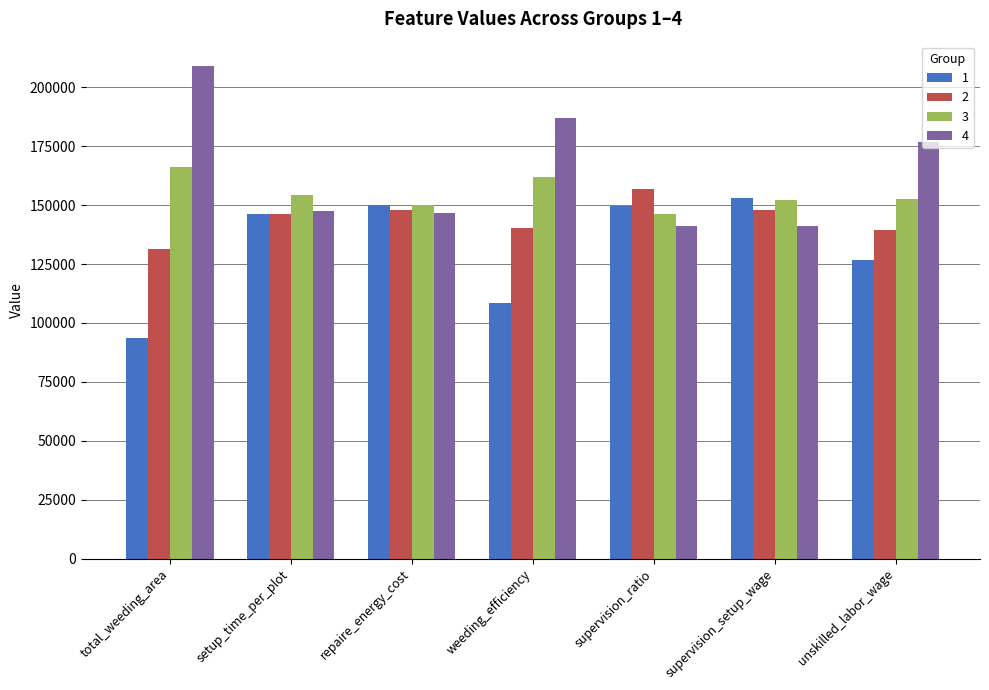

Which series has the largest range (max minus min)?

4